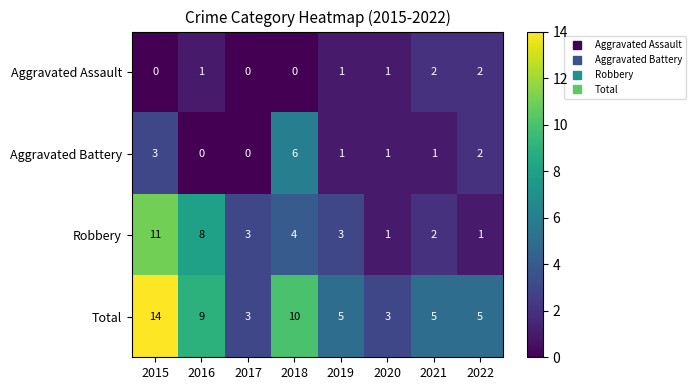

What is the difference between the highest and lowest values at 2022?

4